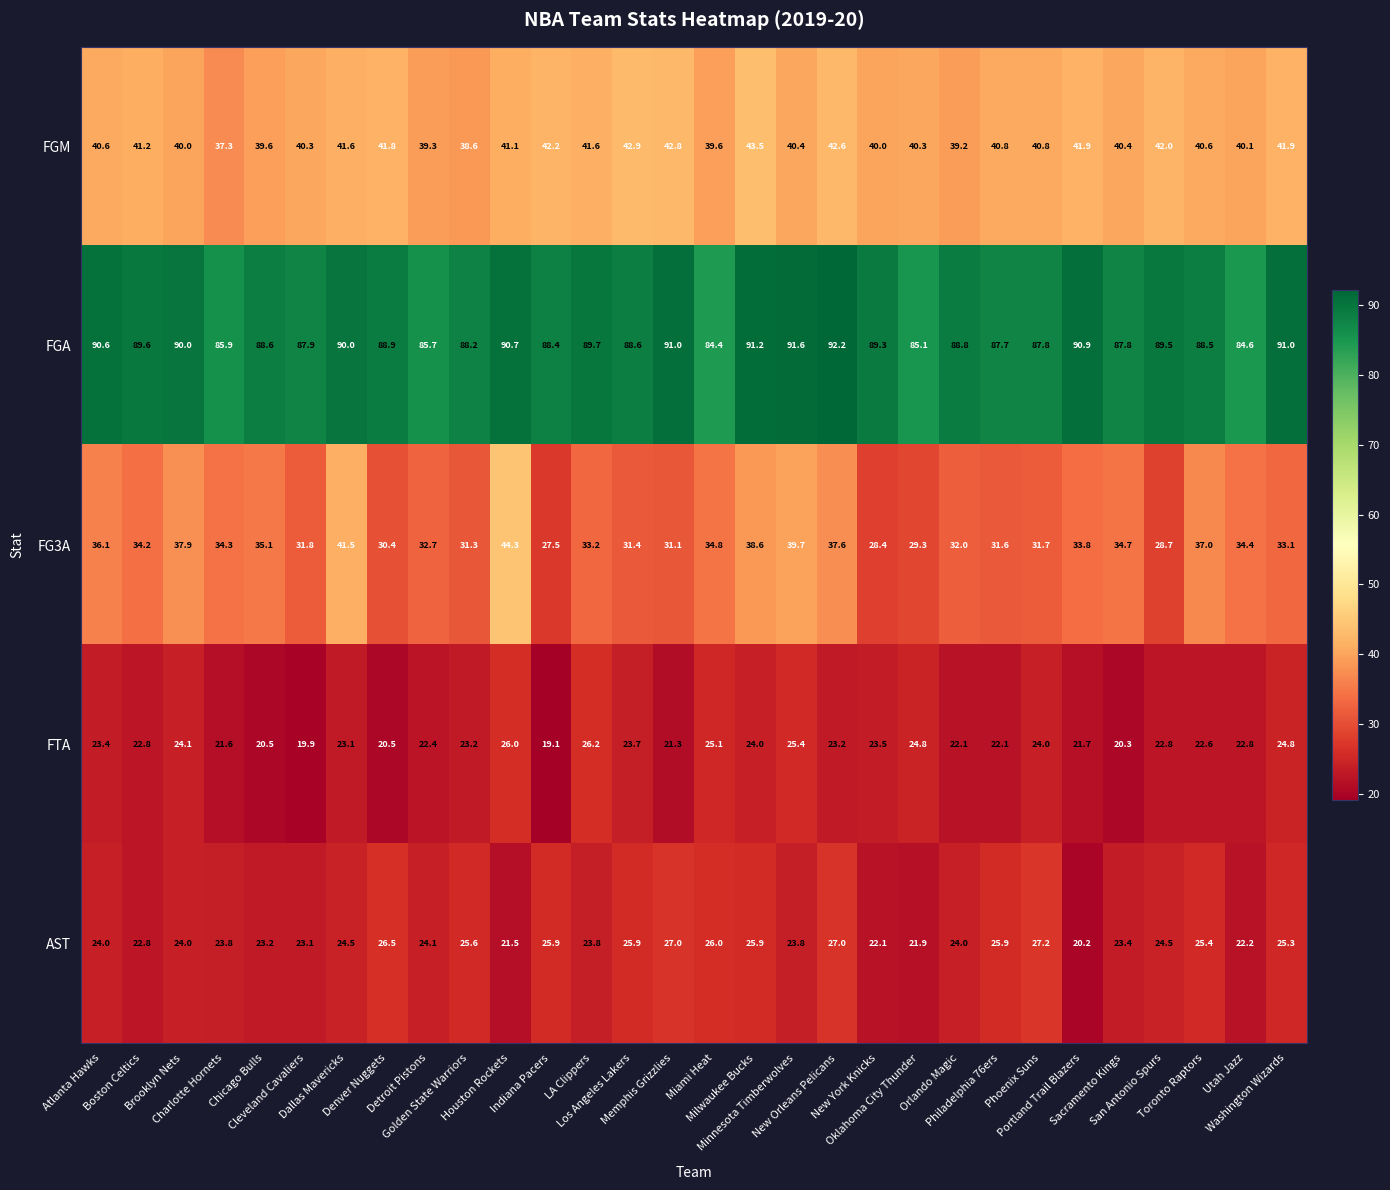

Rank the series by their maximum value, from highest to lowest.

FGA, FG3A, FGM, AST, FTA